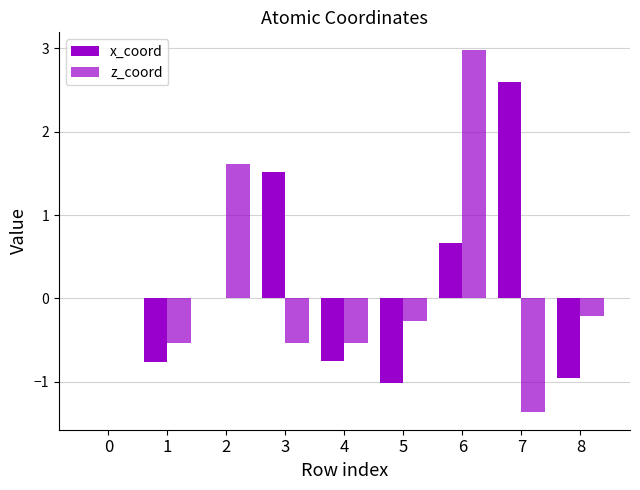

Are the bars horizontal?

No